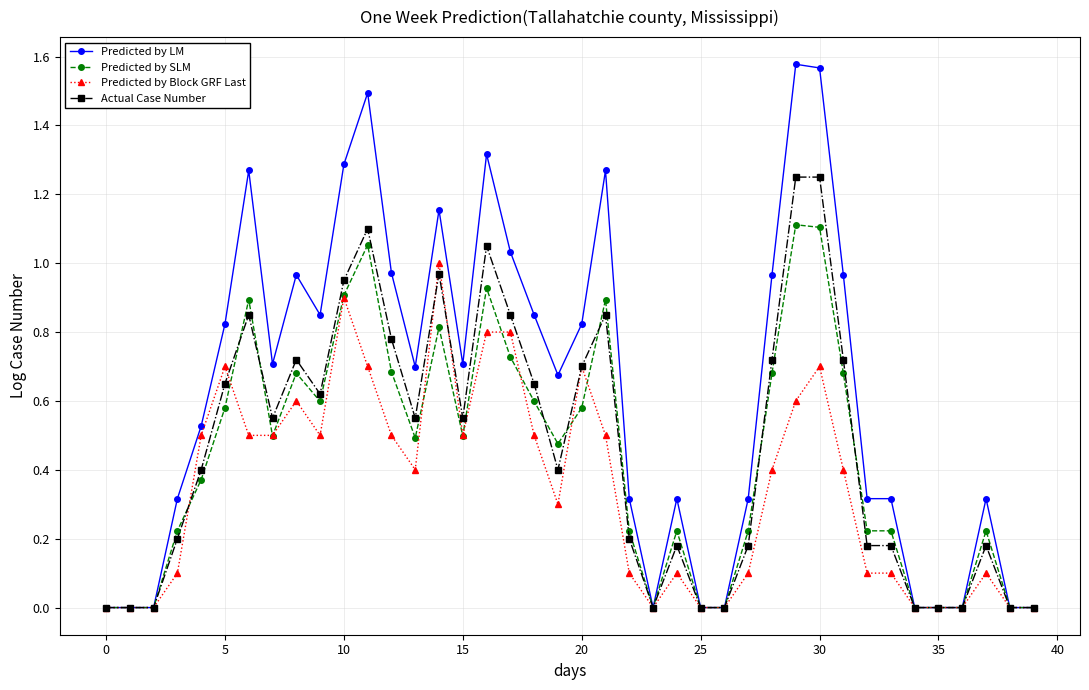

Which series has the widest spread of values?

Predicted by LM